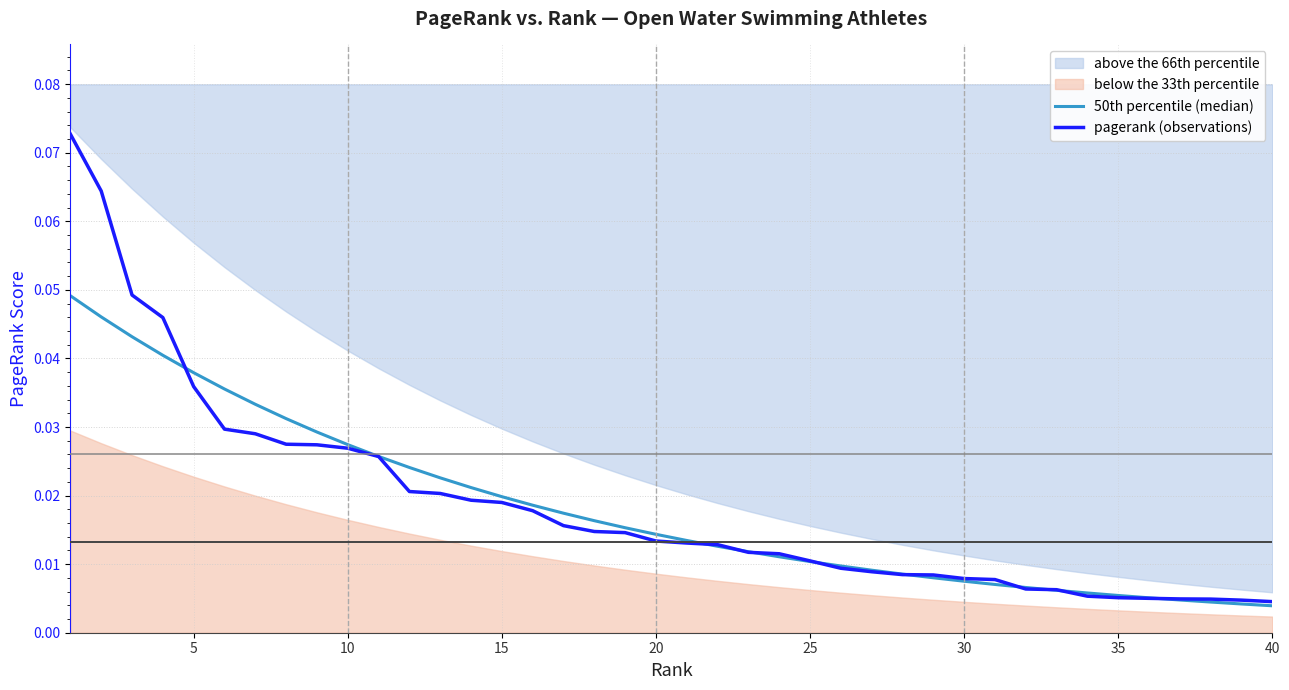

Between 30 and 15, which is larger?

15